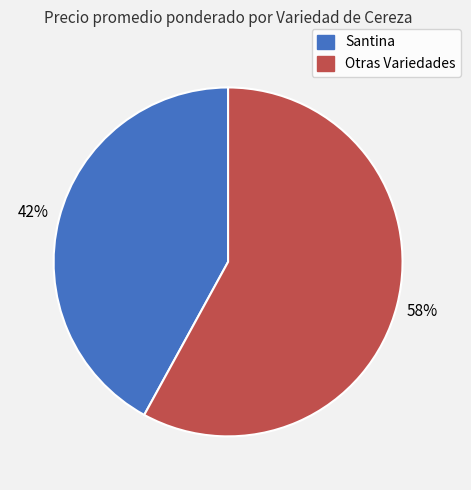

To the nearest percent, what is the difference between the largest and smallest slice percentages?

16%